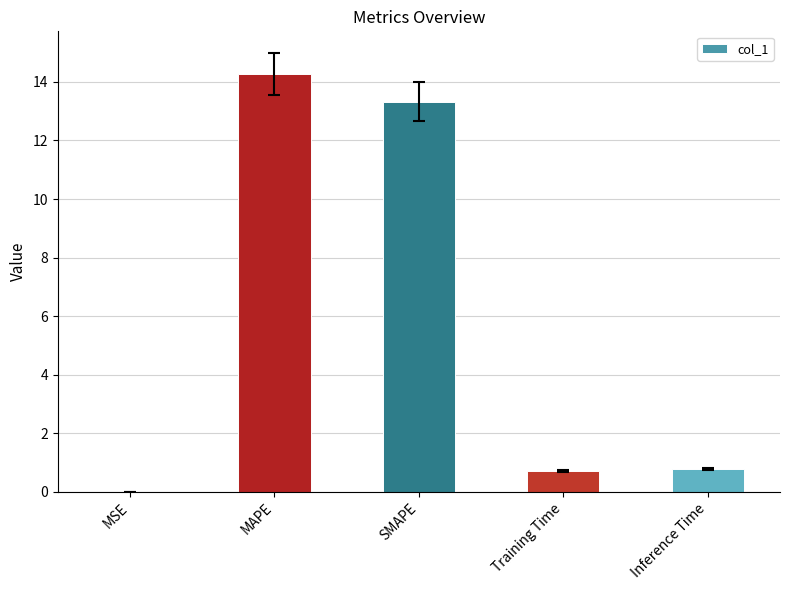

What is the difference between the values at Training Time and MAPE?

13.6